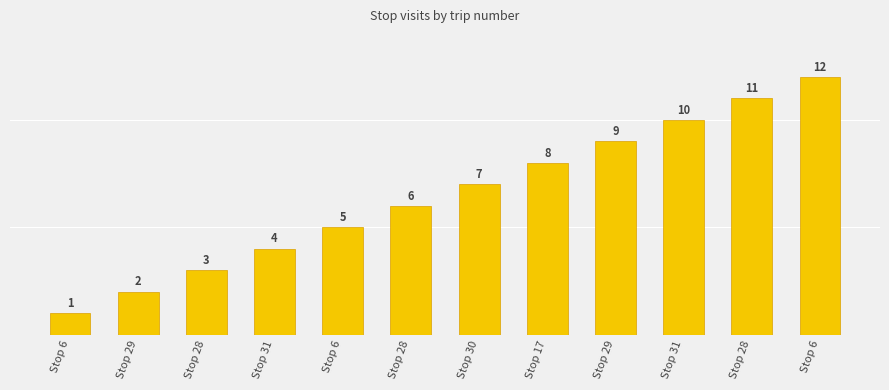

Does the chart contain any negative values?

No